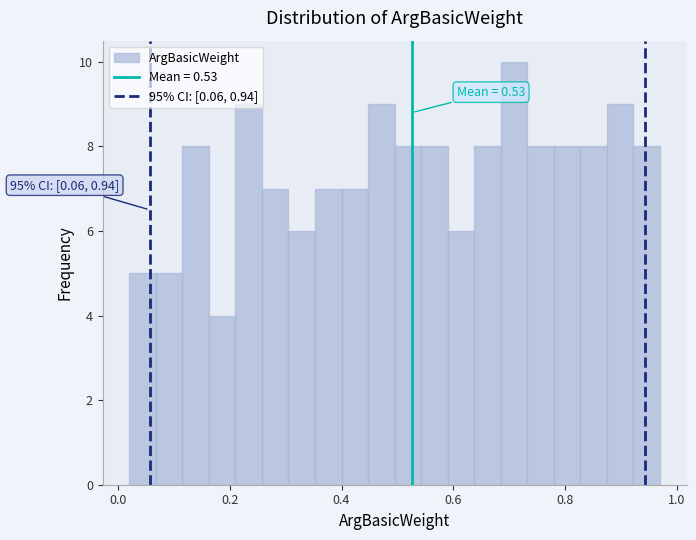

Read against the x-axis, roughly where is the centre of the tallest bar?

0.70